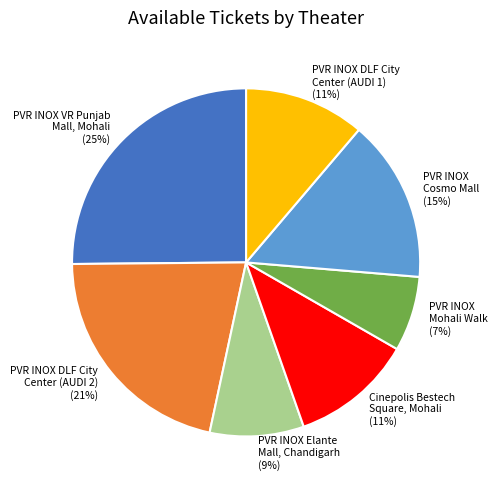

Count the number of slices in the pie.

7